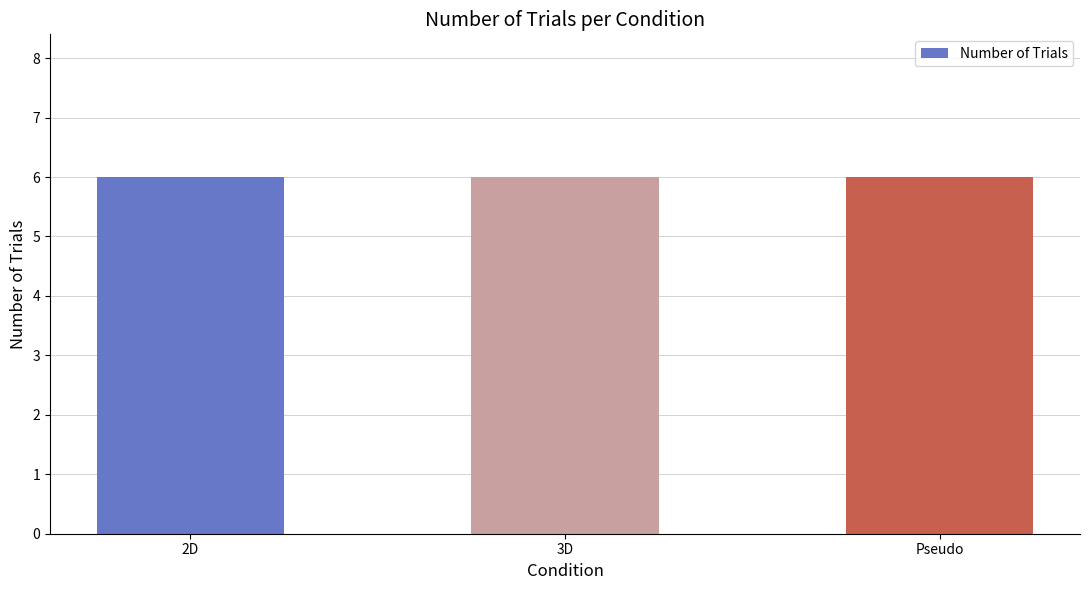

At which category does the chart reach its peak across all series?

3D